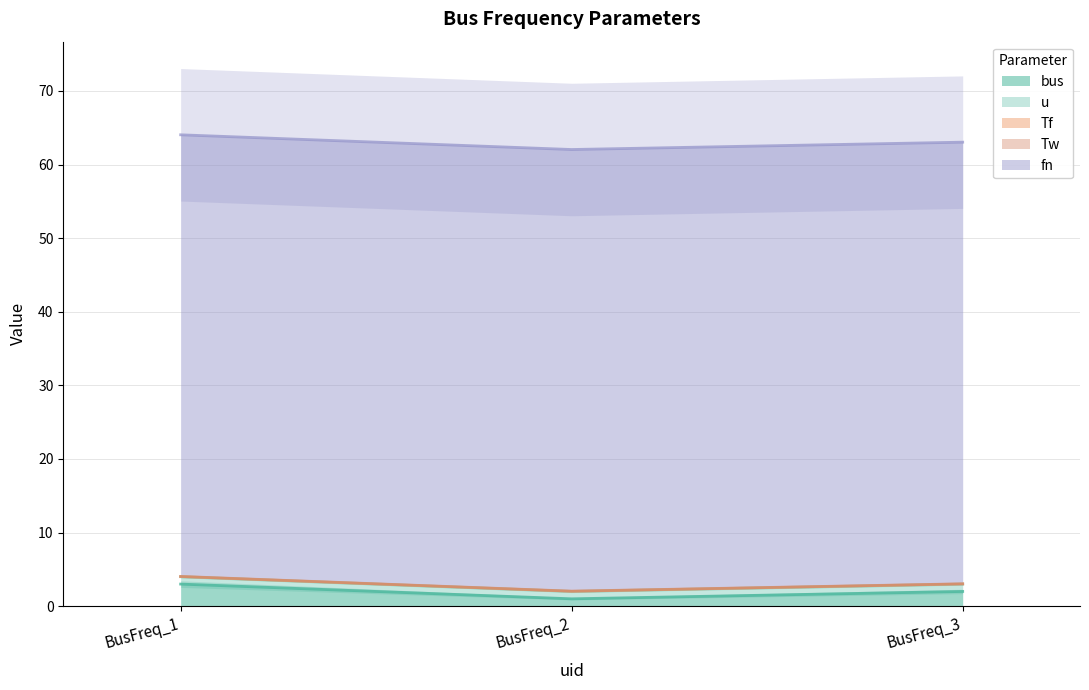

How many values in the bus series exceed 2?

1